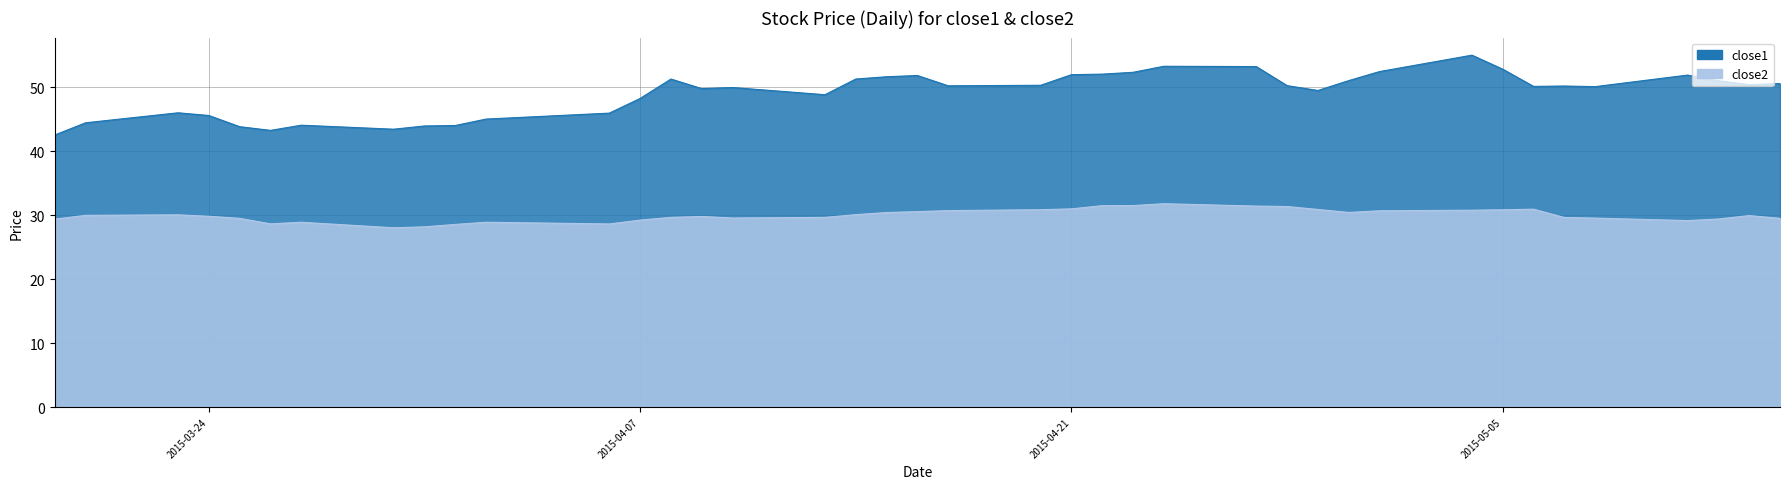

Between 2015-04-08 and 2015-04-09, which series saw the biggest shift?

close1